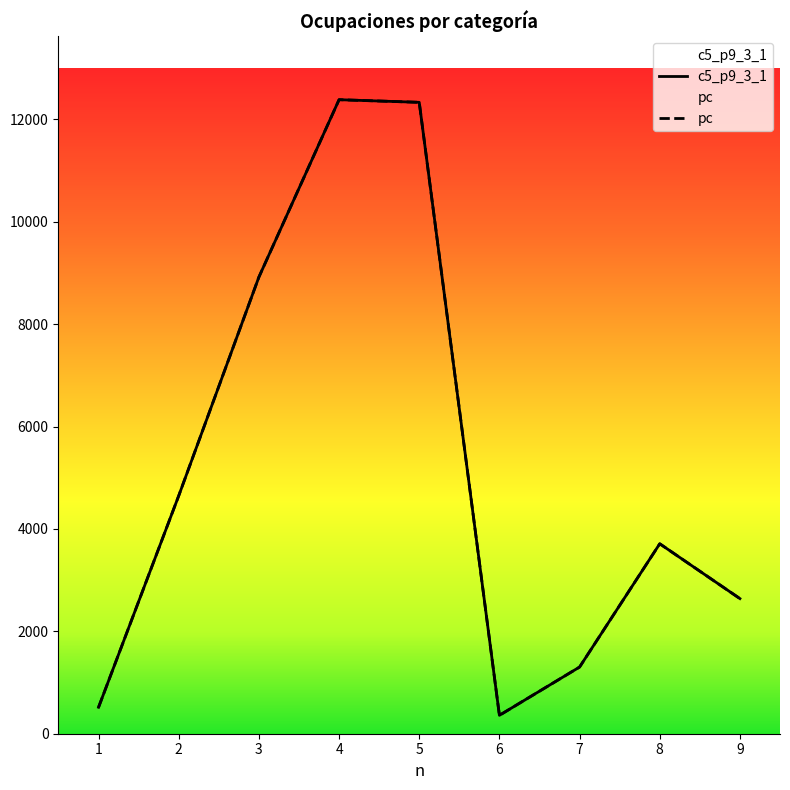

Reading left to right, extract all data points from this chart.

c5_p9_3_1: 1=516.9	2=4648.9	3=8920.6	4=12385.5	5=12334.3	6=359.4	7=1302.4	8=3710.7	9=2639.6
pc: 1=516.9	2=4648.9	3=8920.6	4=12385.5	5=12334.3	6=359.4	7=1302.4	8=3710.7	9=2639.6